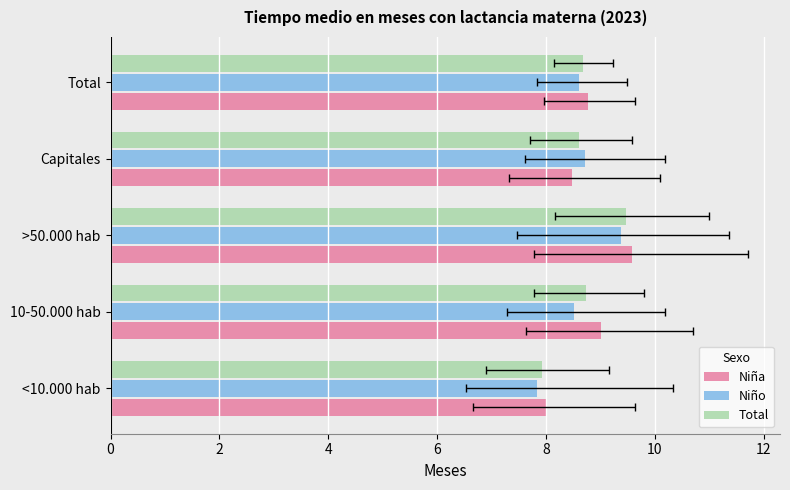

Is the value of Niña at >50.000 hab greater than the value of Total at <10.000 hab?

Yes